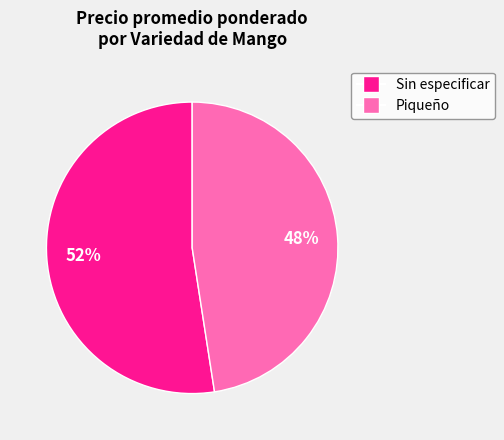

Is there a majority slice in this chart?

Yes